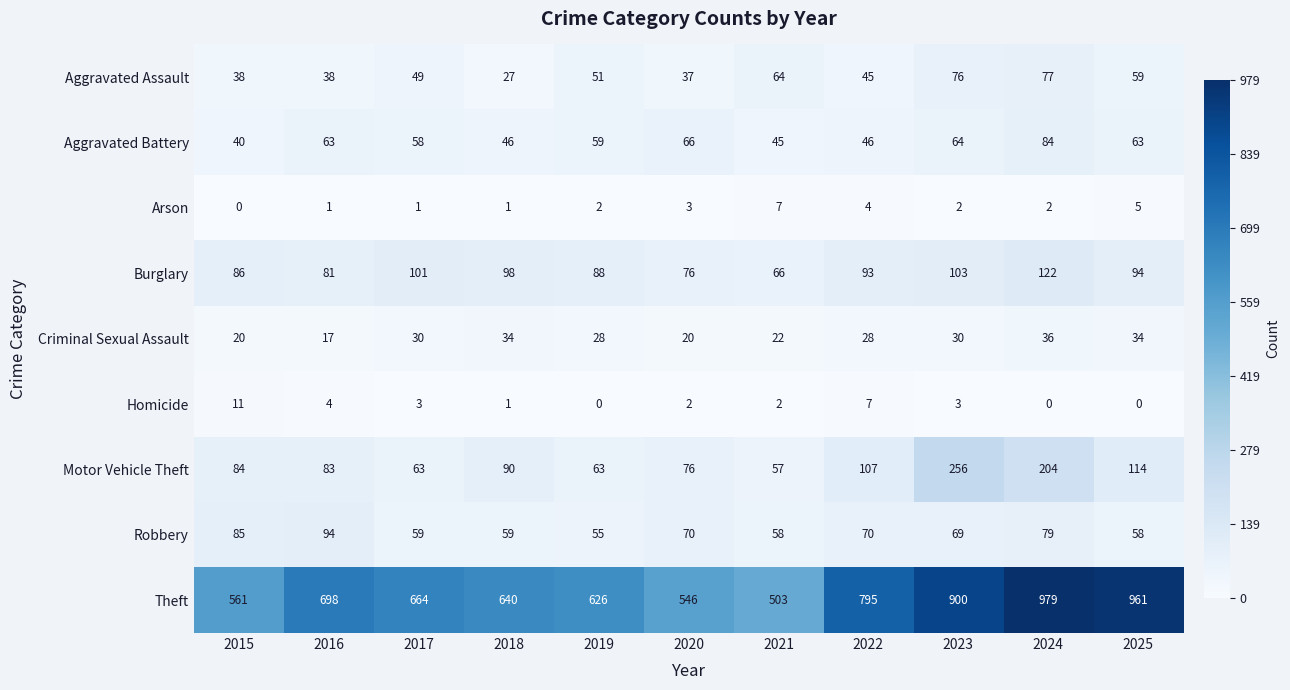

At which category is the sum across all series the highest?

2024